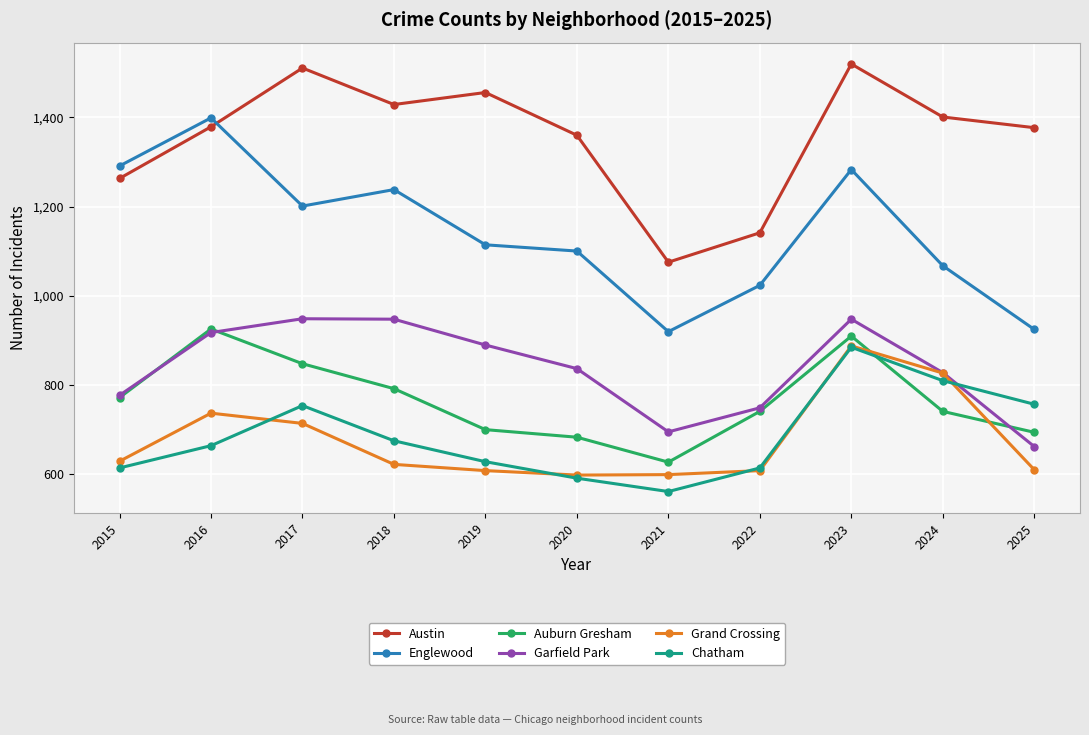

Between 2020 and 2023, which series saw the biggest shift?

Chatham